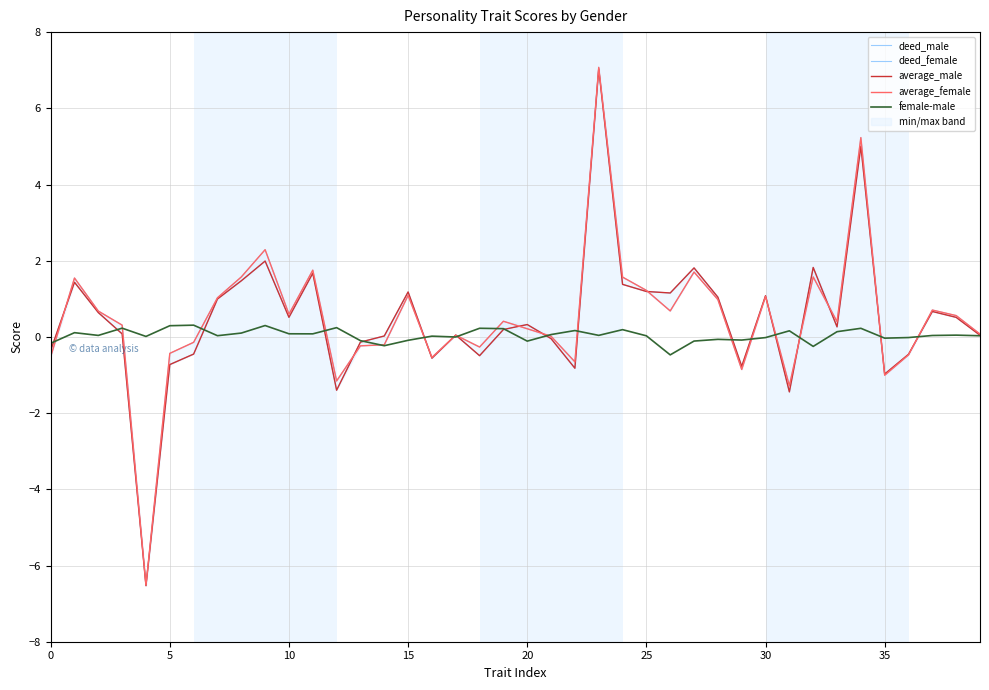

What is the lowest value of the average_male series?

-6.5